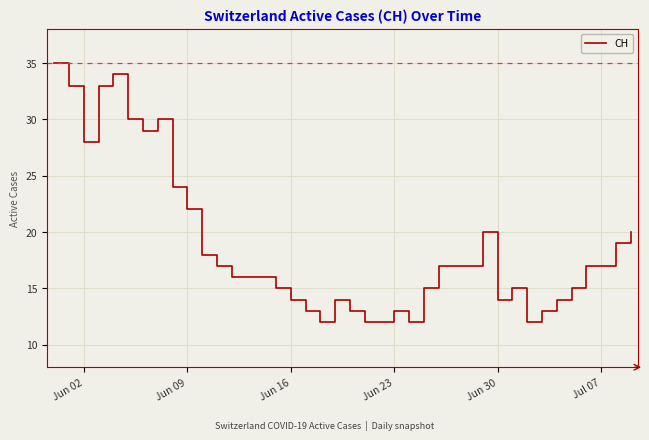

What is the difference between the maximum and minimum values?

23